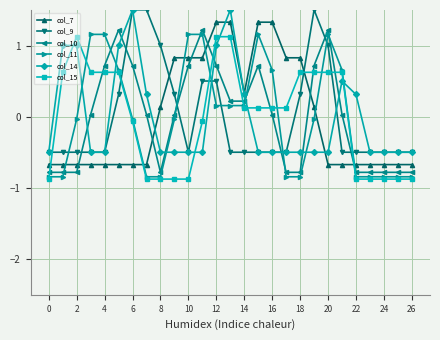

Which series ends up on top after the final intersection of col_15 and col_14?

col_14